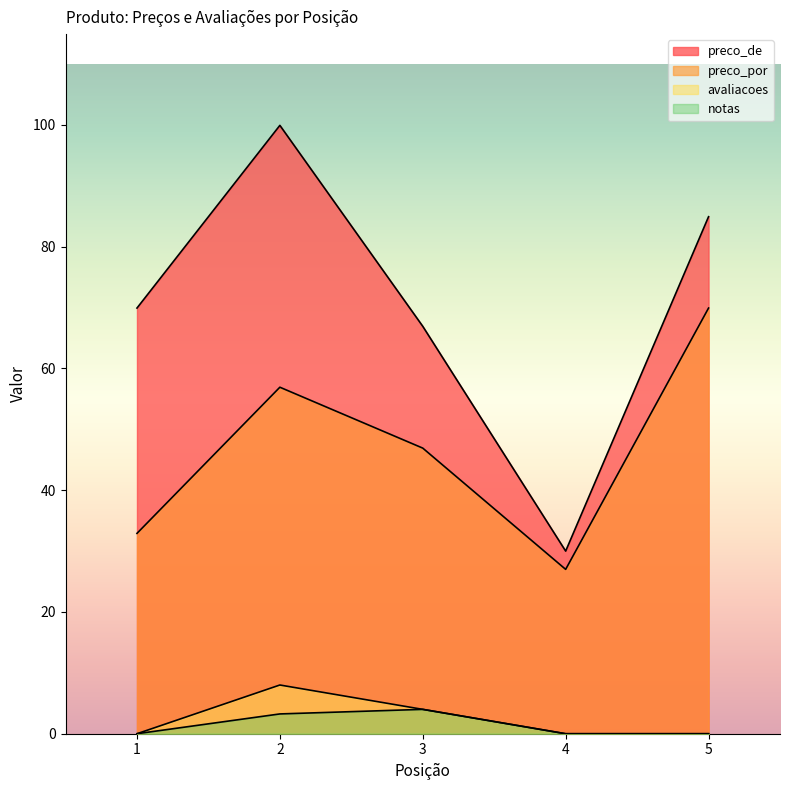

At which category is the sum across all series the highest?

2